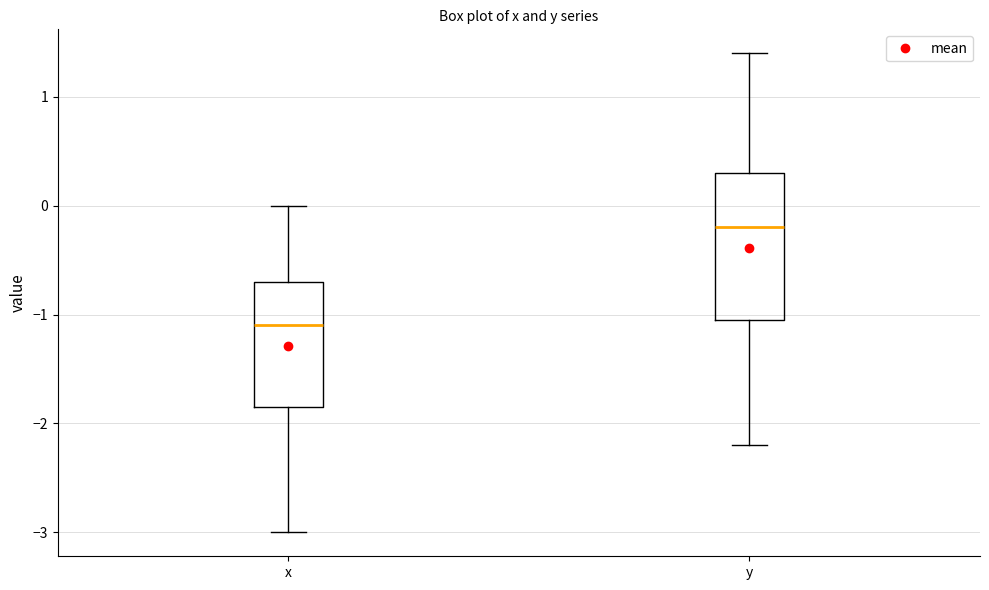

Reading left to right, read every box against the y-axis: the position of its median line, the range the box covers, and the ends of its whiskers. The values are not printed on the chart, so give them approximately, as read against the axis.

x: median -1.1, box -1.8 to -0.7, whiskers -3.0 to 0.0
y: median -0.2, box -1.0 to 0.3, whiskers -2.2 to 1.4